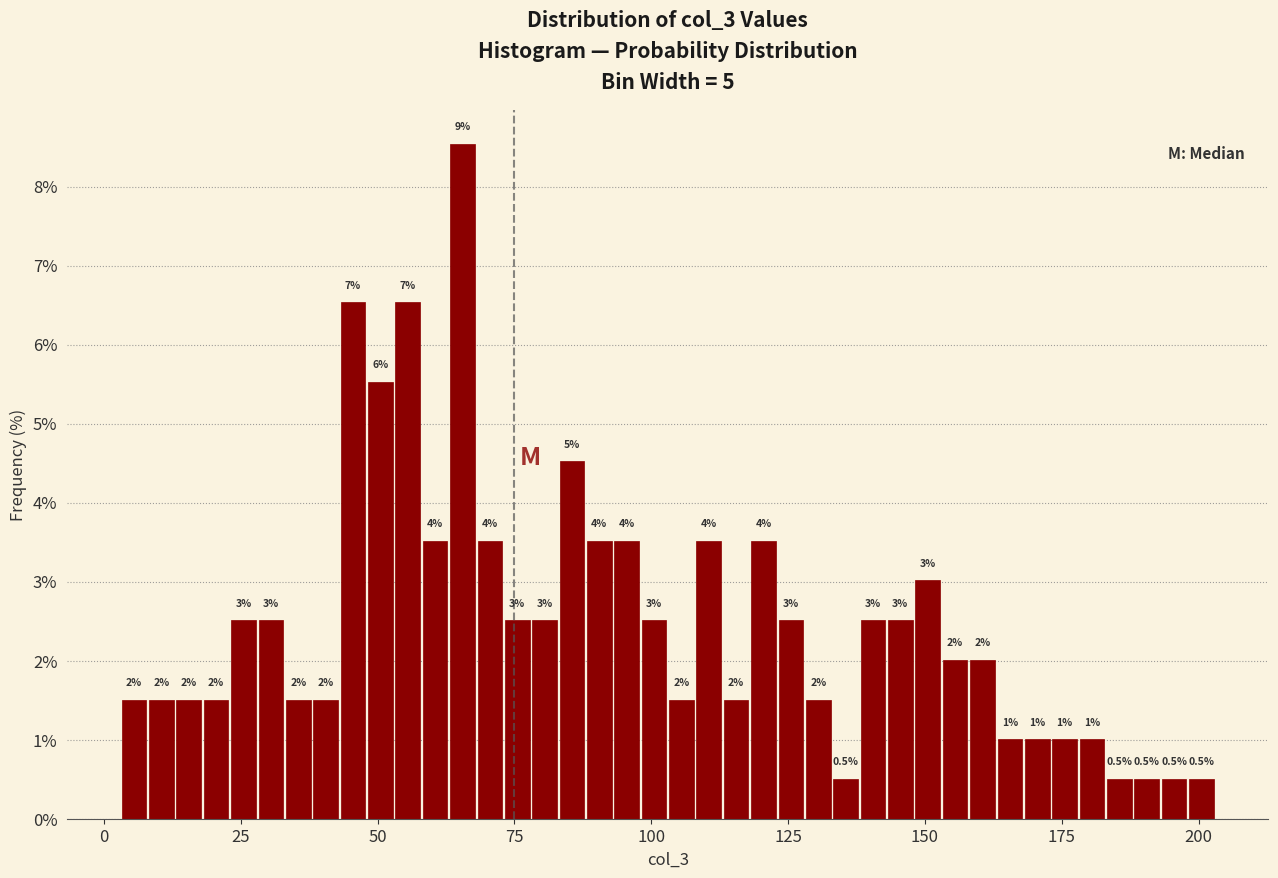

Around what value on the x-axis is the tallest bar? Give the approximate position of its centre, as read against the axis.

65